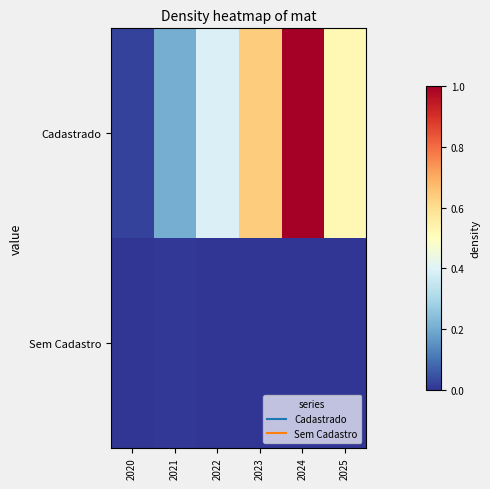

Which series has the widest spread of values?

Cadastrado